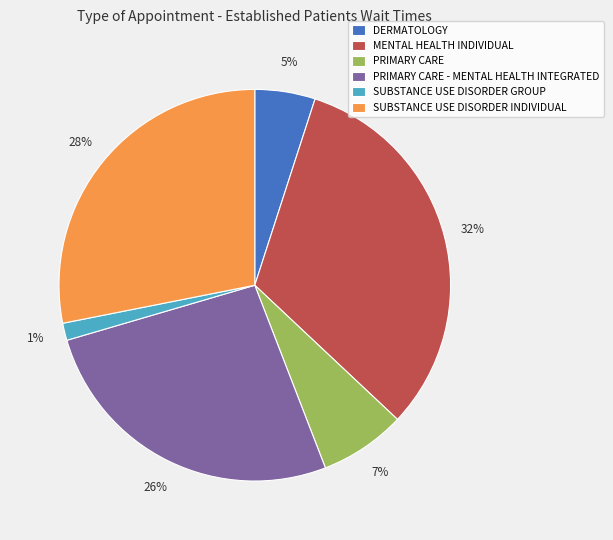

How many slices are in this pie chart?

6